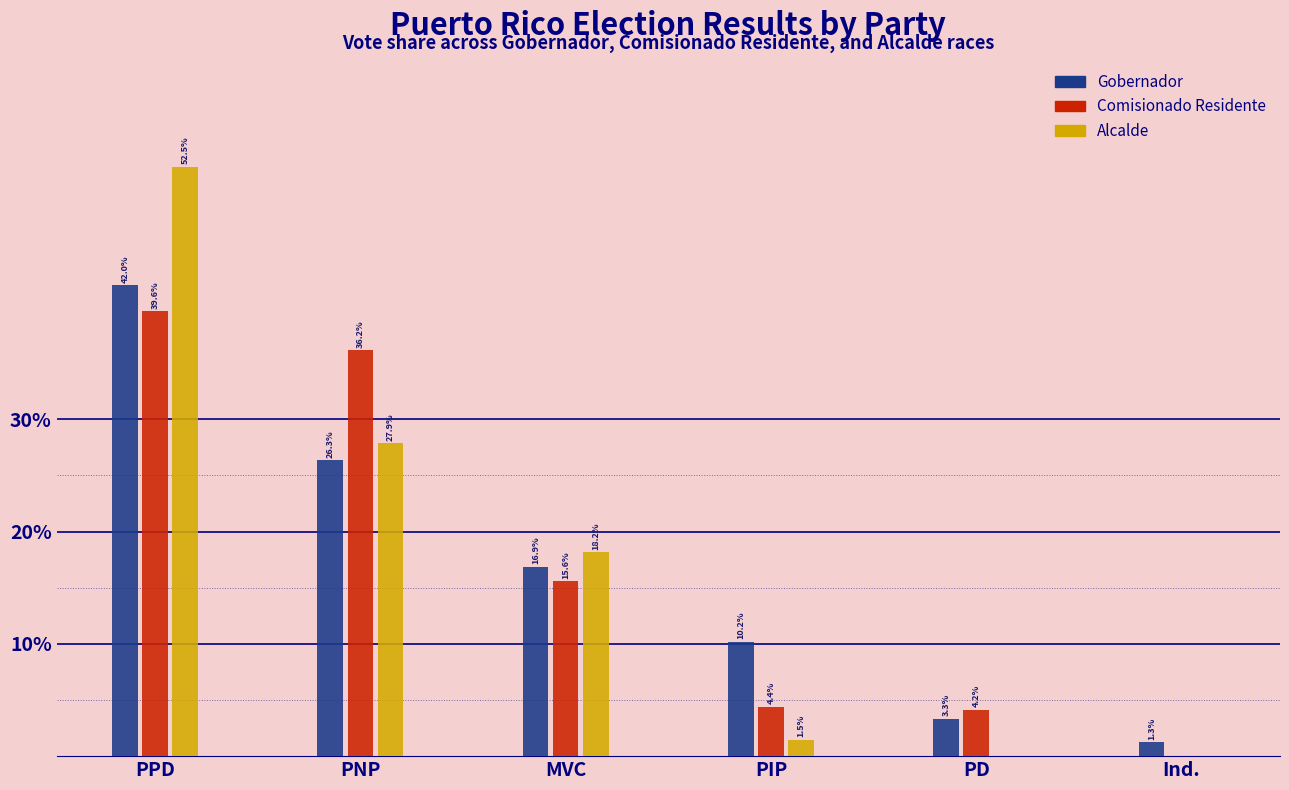

Reading left to right, transcribe all the data shown in this chart.

Gobernador: PPD=42.0	PNP=26.3	MVC=16.9	PIP=10.2	PD=3.3	Ind.=1.3
Comisionado Residente: PPD=39.6	PNP=36.2	MVC=15.6	PIP=4.4	PD=4.2	Ind.=0.0
Alcalde: PPD=52.5	PNP=27.9	MVC=18.2	PIP=1.5	PD=0.0	Ind.=0.0